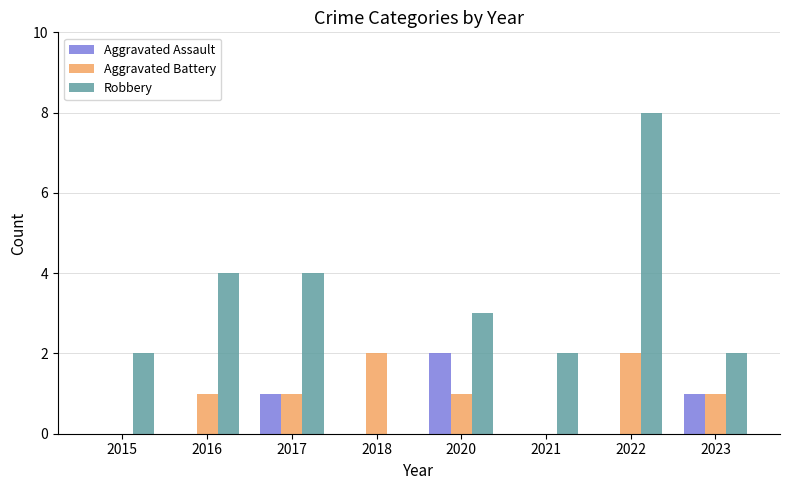

What is the highest value of the Aggravated Assault series?

2